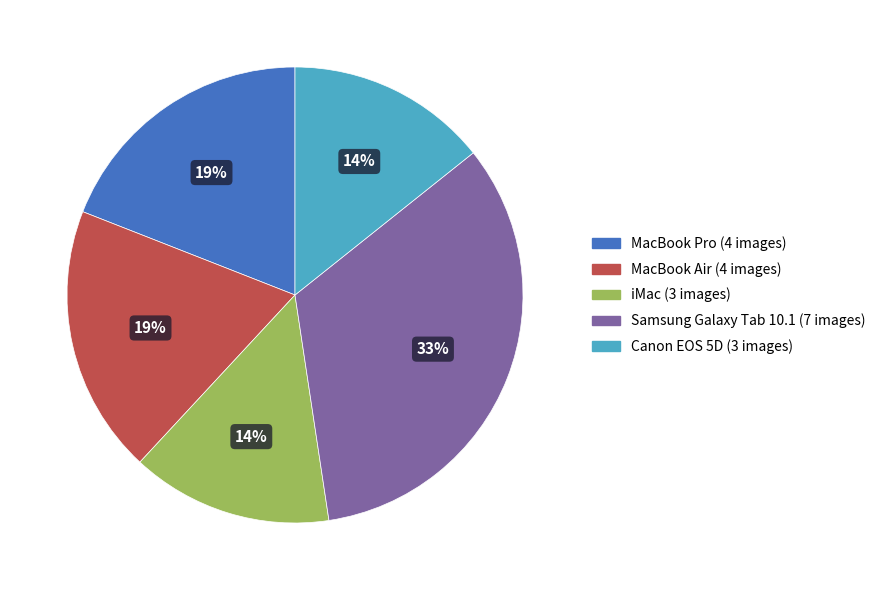

Combined, do MacBook Air and Canon EOS 5D account for over 50%?

No